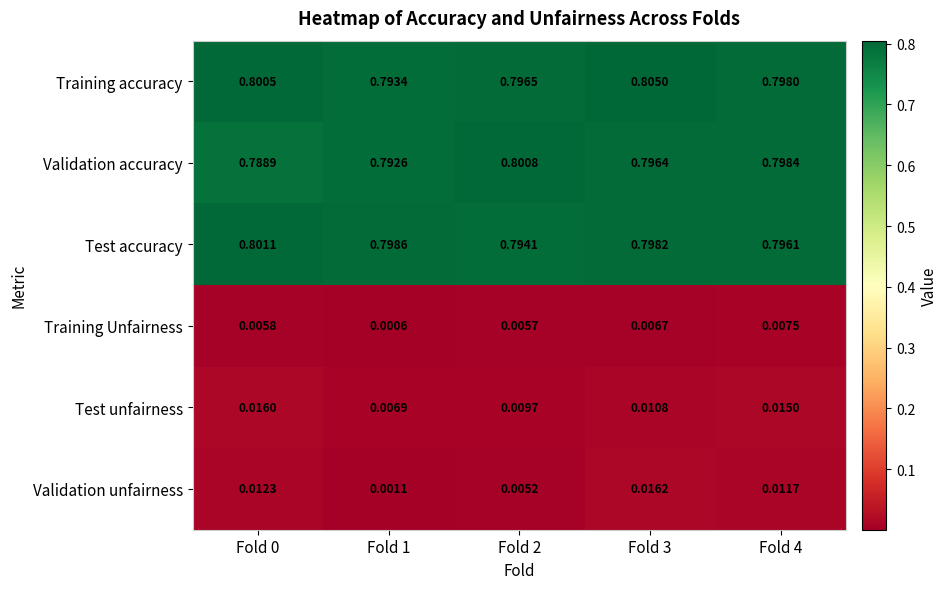

Rank the series at Fold 3 from highest to lowest value.

Training accuracy, Test accuracy, Validation accuracy, Validation unfairness, Test unfairness, Training Unfairness